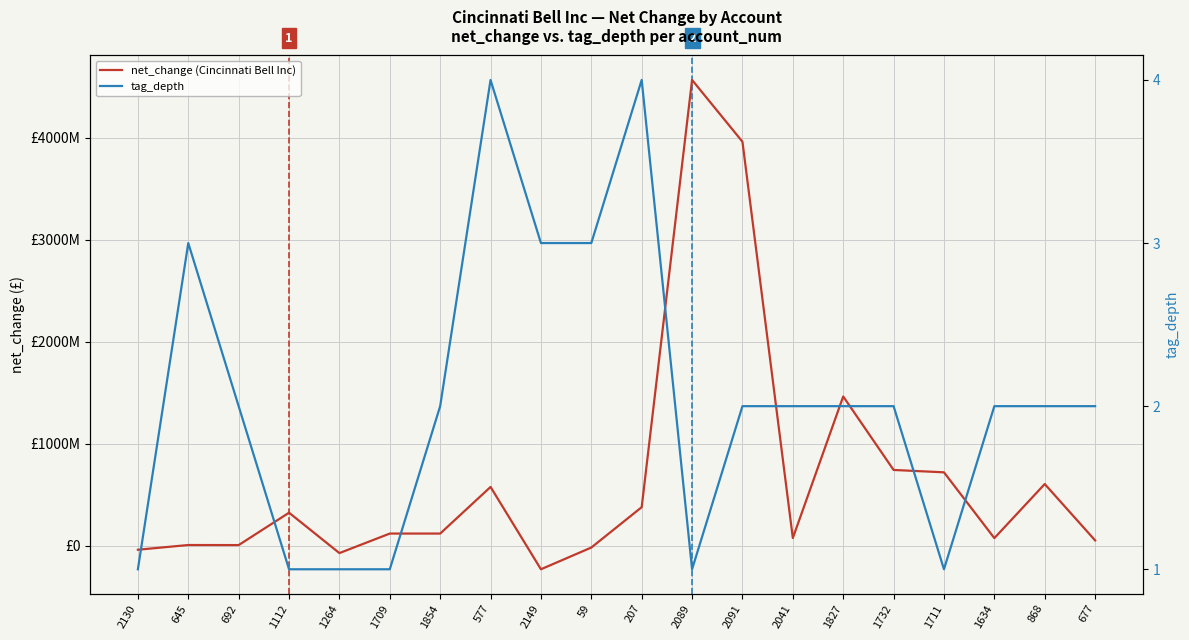

What is the spread (max minus min) of values at 677?

53099998